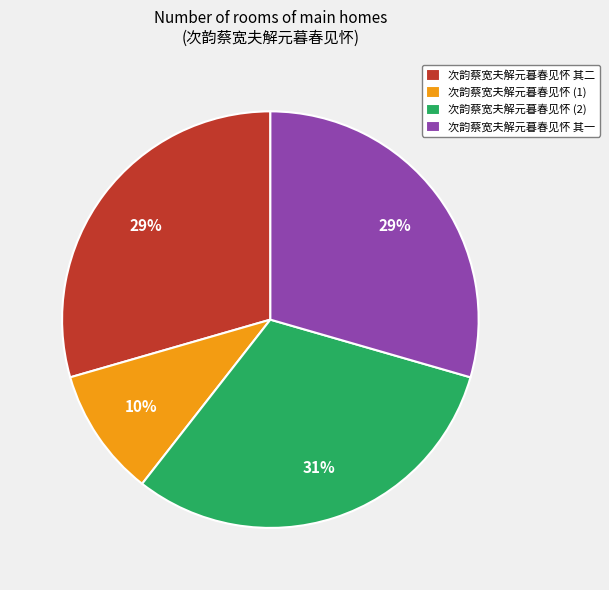

Is it true that 次韵蔡宽夫解元暮春见怀 其二 is 21% of the pie?

False